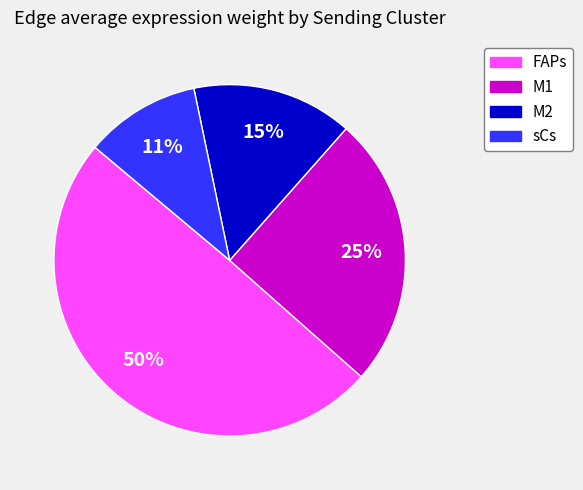

True or false: M1 accounts for 25% of the total.

True